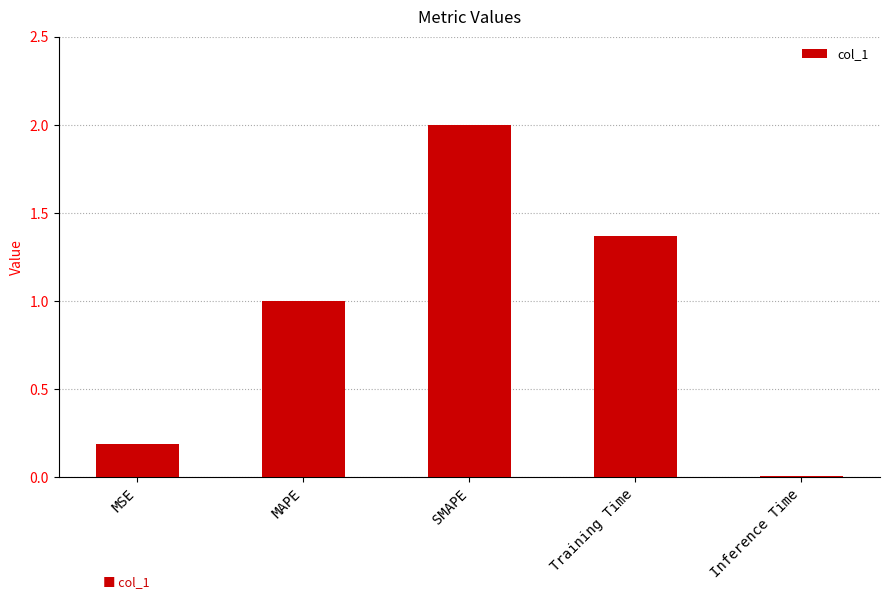

What is the average value?

0.9